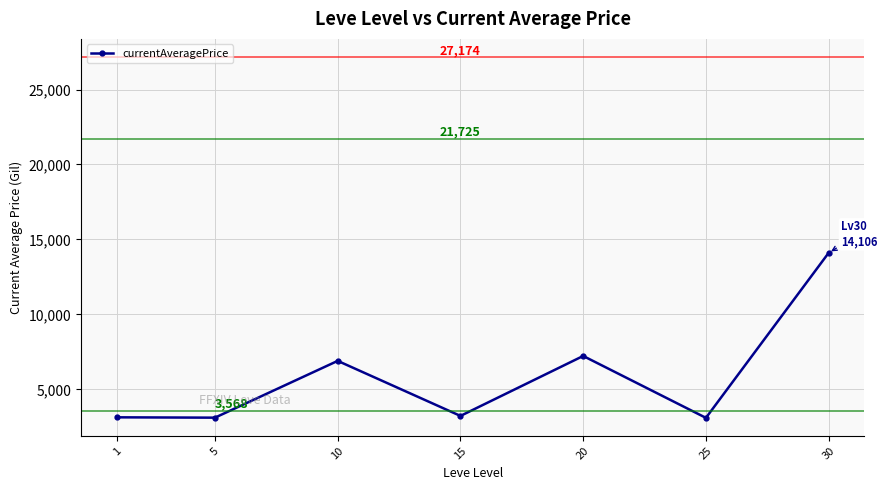

What is the difference between the values at 1 and 20?

4093.2